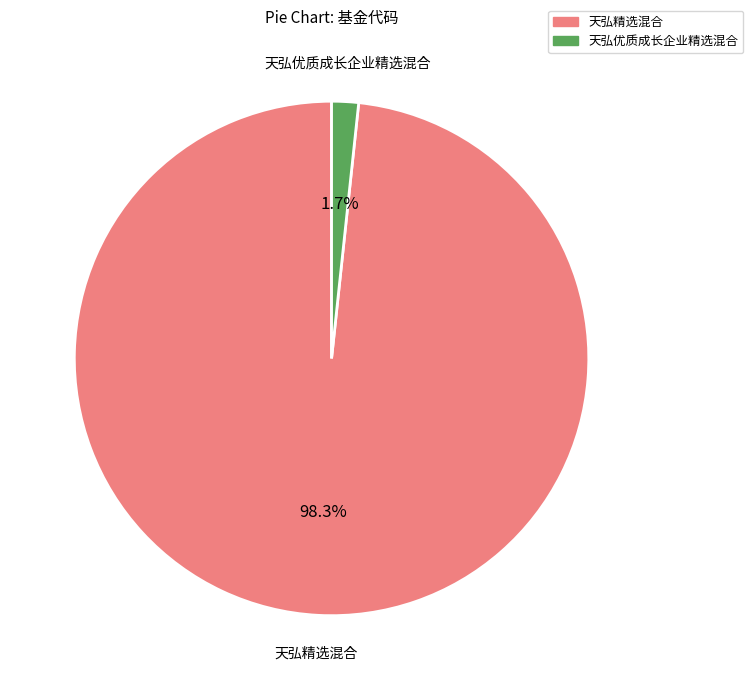

What is the majority slice?

天弘精选混合